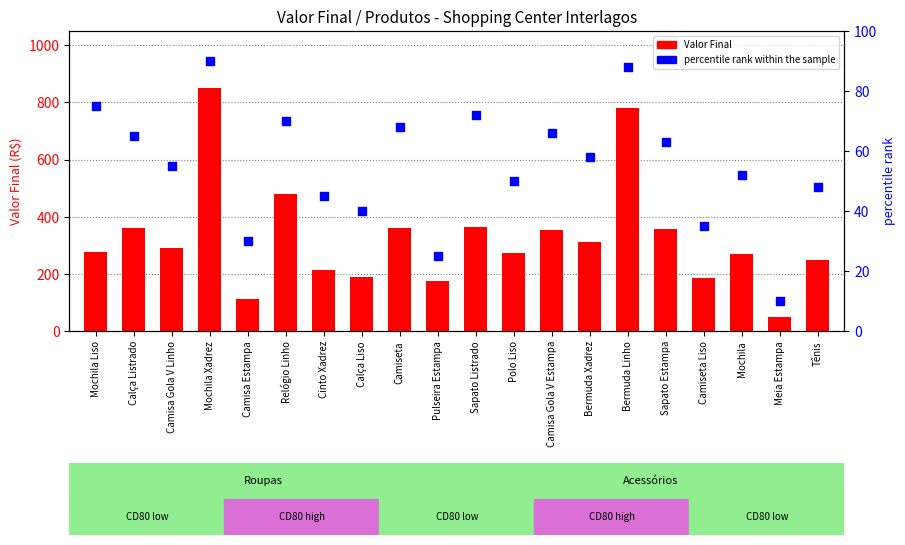

What is the total value across all series at Calça Listrado?

427